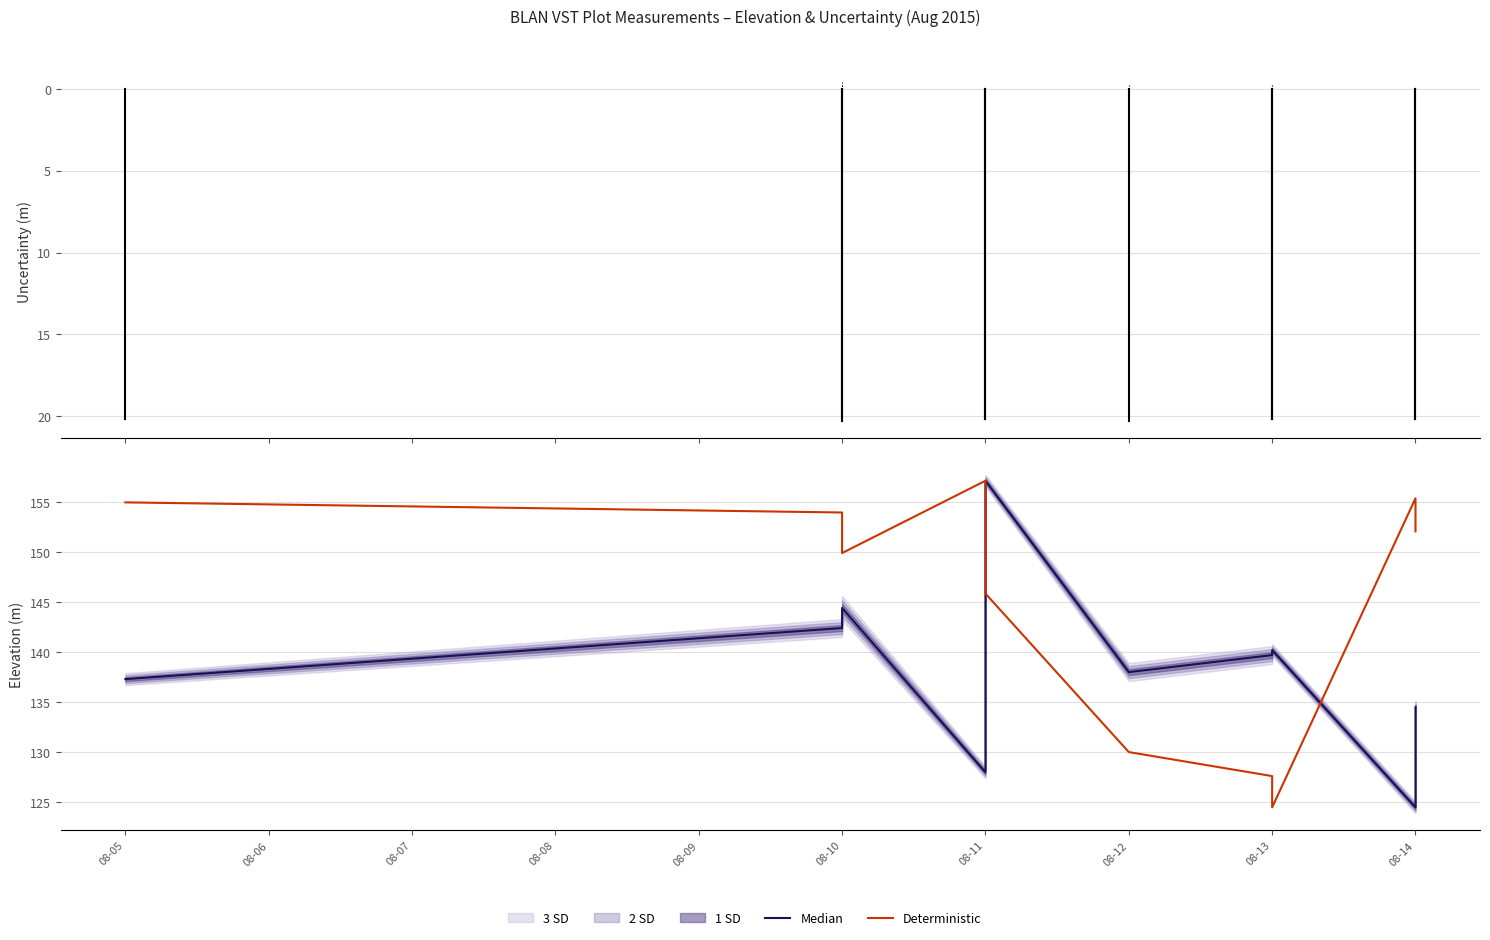

What is the approximate value of elevation at 08-12?

138.0